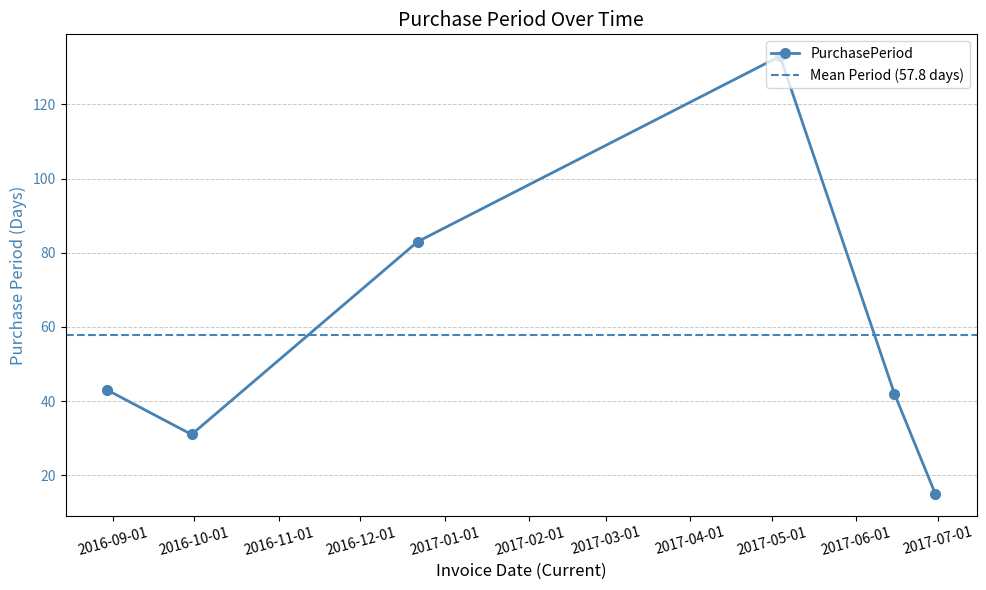

How many lines are shown in the chart?

1